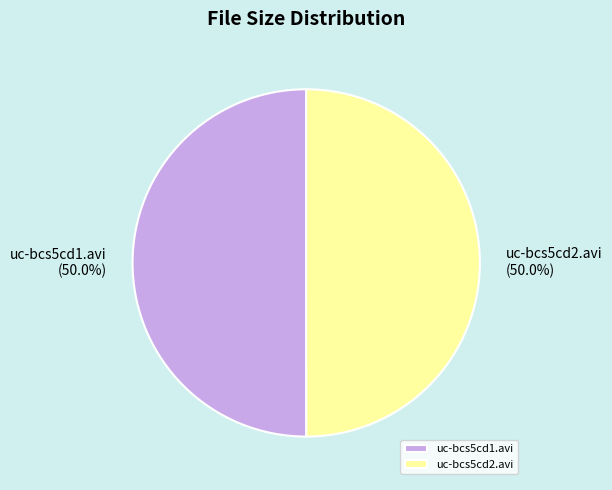

To the nearest percent, what portion does uc-bcs5cd2.avi represent?

50%